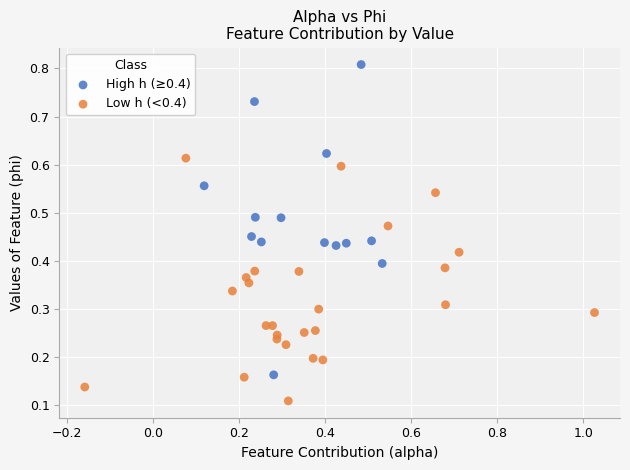

Which series contains the lowest Y value?

Low h (<0.4)